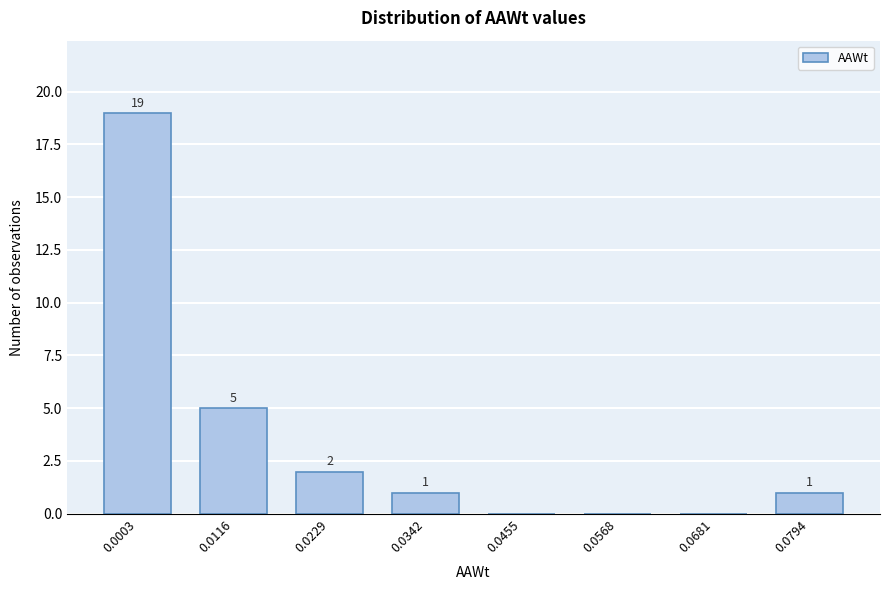

Reading right to left, list all the values displayed in this chart.

0.0794=1	0.0681=0	0.0568=0	0.0455=0	0.0342=1	0.0229=2	0.0116=5	0.0003=19